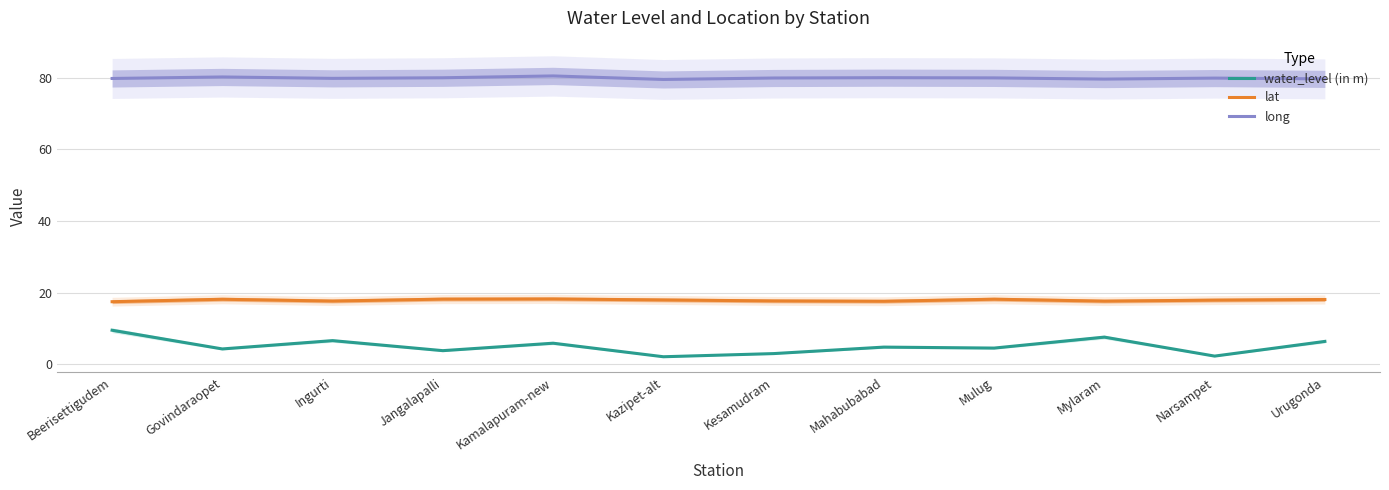

Reading right to left, transcribe all the data shown in this chart.

water_level (in m): 6.4	2.3	7.6	4.5	4.8	3.0	2.1	5.9	3.8	6.6	4.3	9.5
lat: 18.1	17.9	17.6	18.2	17.6	17.7	18.0	18.3	18.2	17.7	18.2	17.5
long: 79.7	79.9	79.6	79.9	80.0	79.9	79.5	80.5	80.0	79.8	80.2	79.8